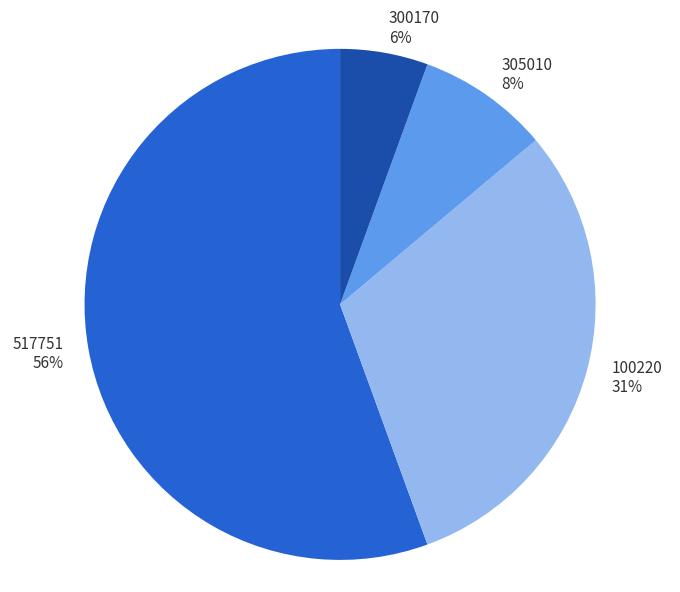

To the nearest percent, what portion does 300170 represent?

6%